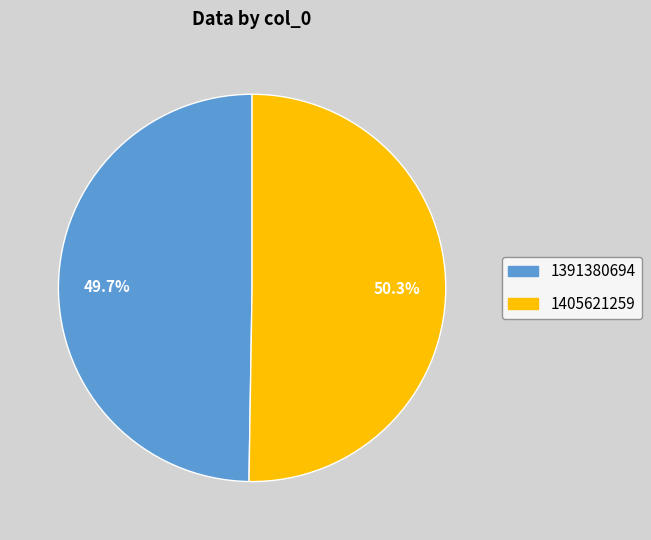

Is there any slice that represents more than half of the pie?

Yes